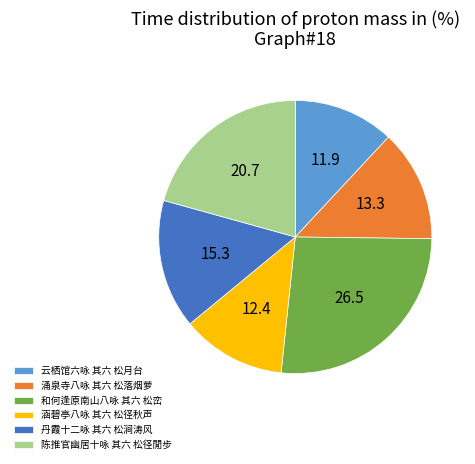

Is there a majority slice in this chart?

No